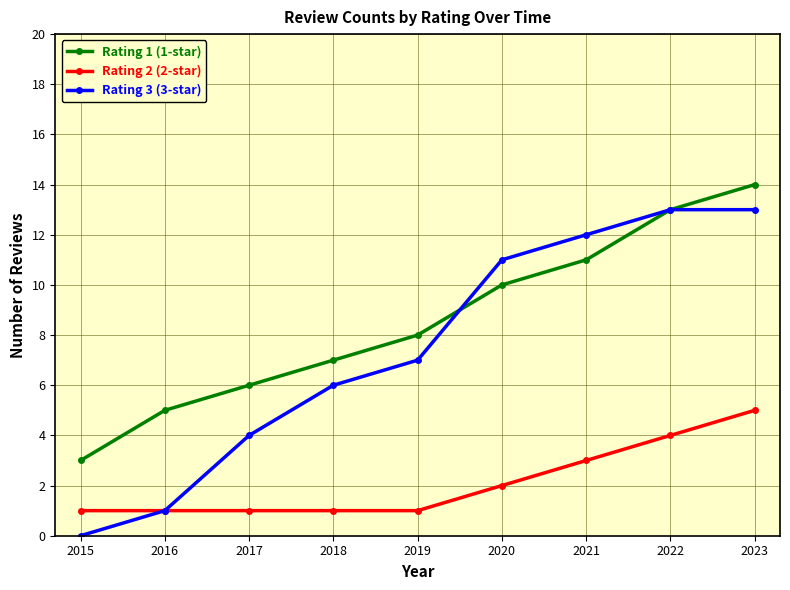

True or false: Rating 1 (1-star) and Rating 2 (2-star) cross at least once.

False